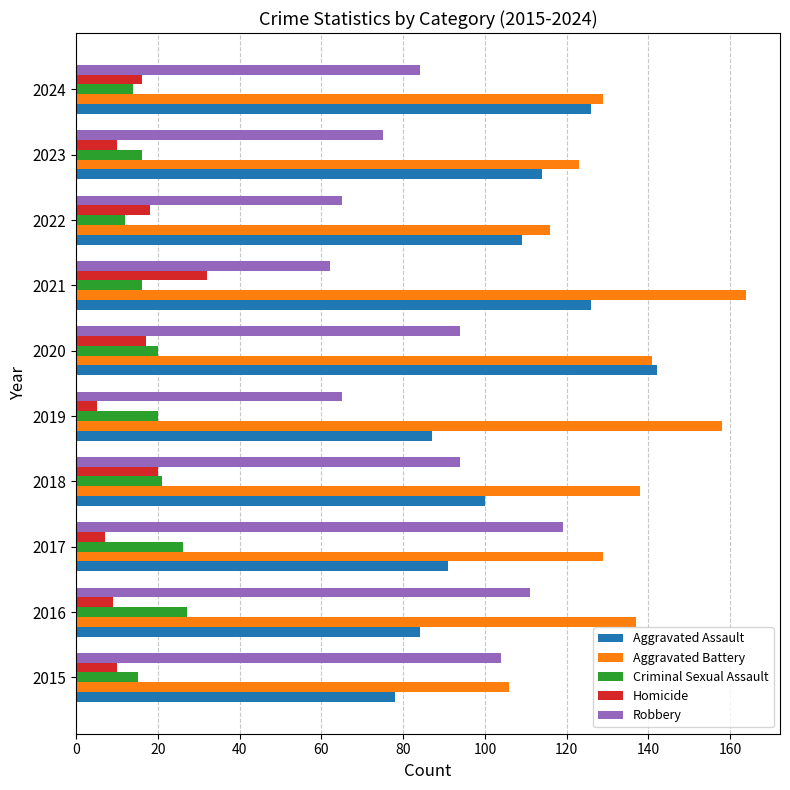

Which series has the largest total across all categories?

Aggravated Battery